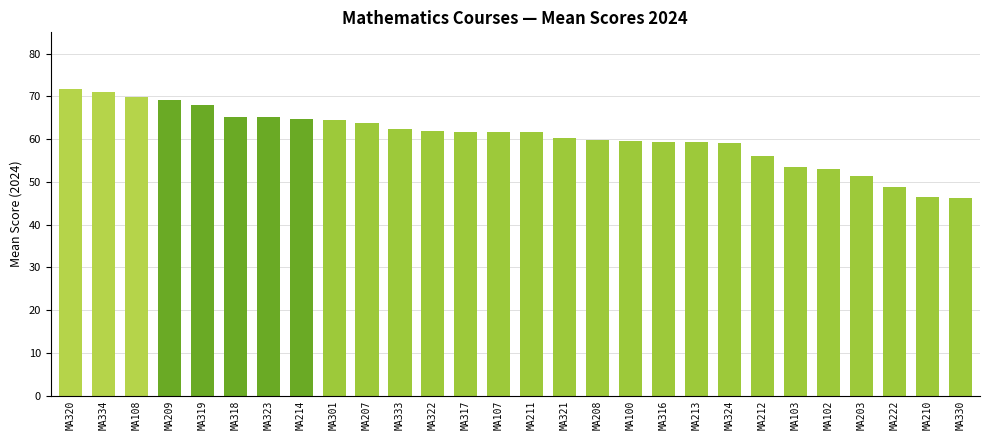

What is the label of the 1st bar from the left?

MA320